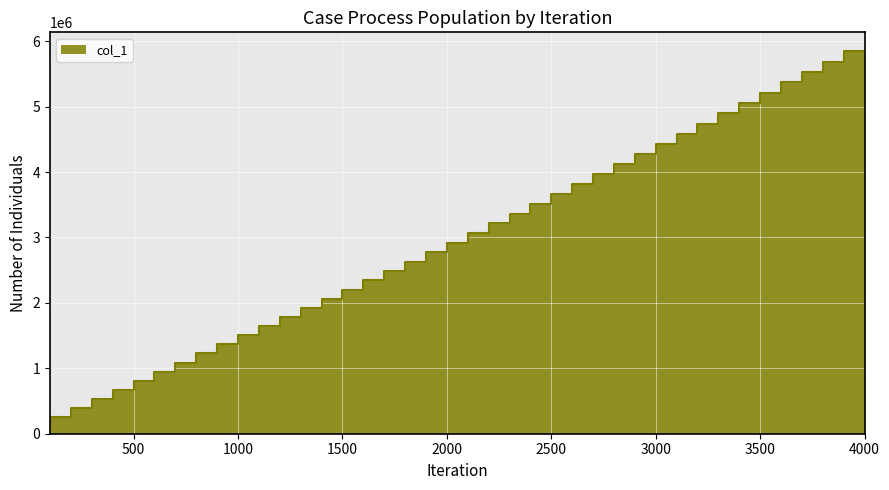

Reading left to right, what are all the values shown in this chart?

100=125582	200=258509	300=397390	400=535406	500=673191	600=810881	700=947984	800=1087528	900=1227278	1000=1366648	1100=1506183	1200=1645662	1300=1784369	1400=1924136	1500=2064034	1600=2204465	1700=2343920	1800=2482265	1900=2626916	2000=2775279	2100=2921711	2200=3067553	2300=3214246	2400=3364490	2500=3515254	2600=3665305	2700=3815680	2800=3965553	2900=4116226	3000=4272107	3100=4429020	3200=4584982	3300=4740521	3400=4897410	3500=5054367	3600=5212145	3700=5370623	3800=5528340	3900=5685955	4000=5844356